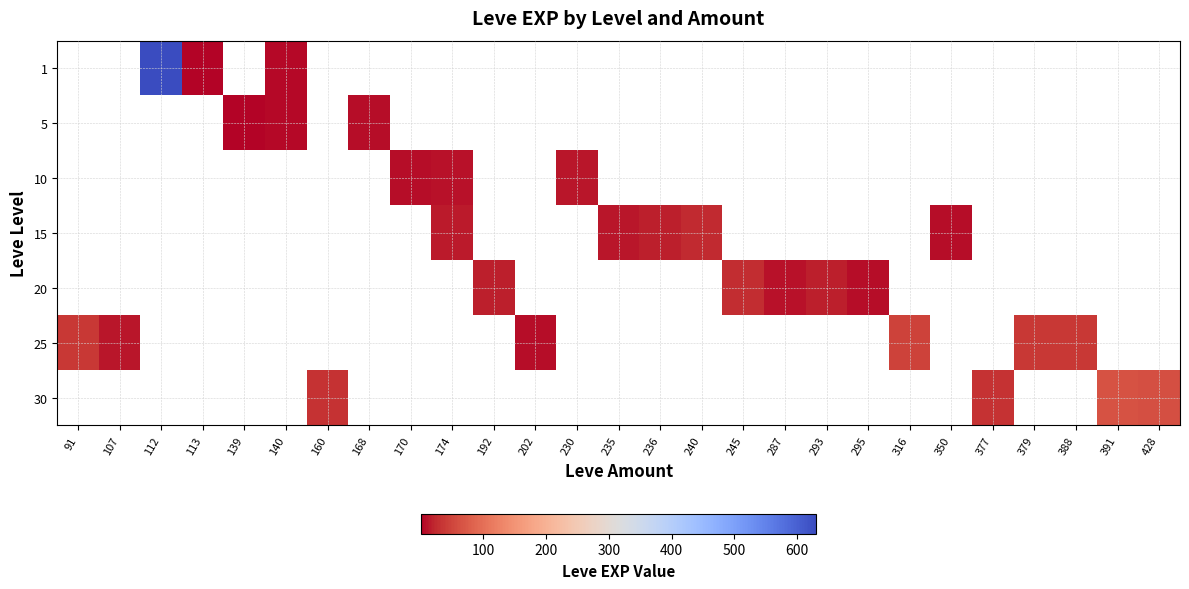

How many distinct data groups are displayed?

7